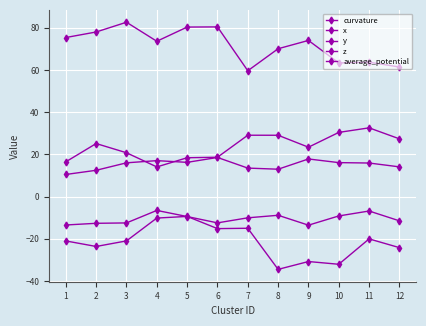

How many lines are shown in the chart?

5